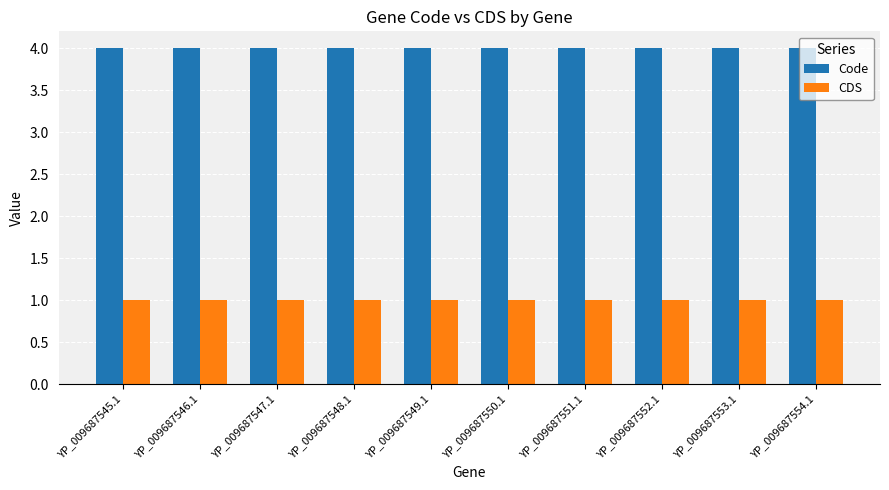

Is the value of Code at YP_009687553.1 greater than the value of CDS at YP_009687553.1?

Yes